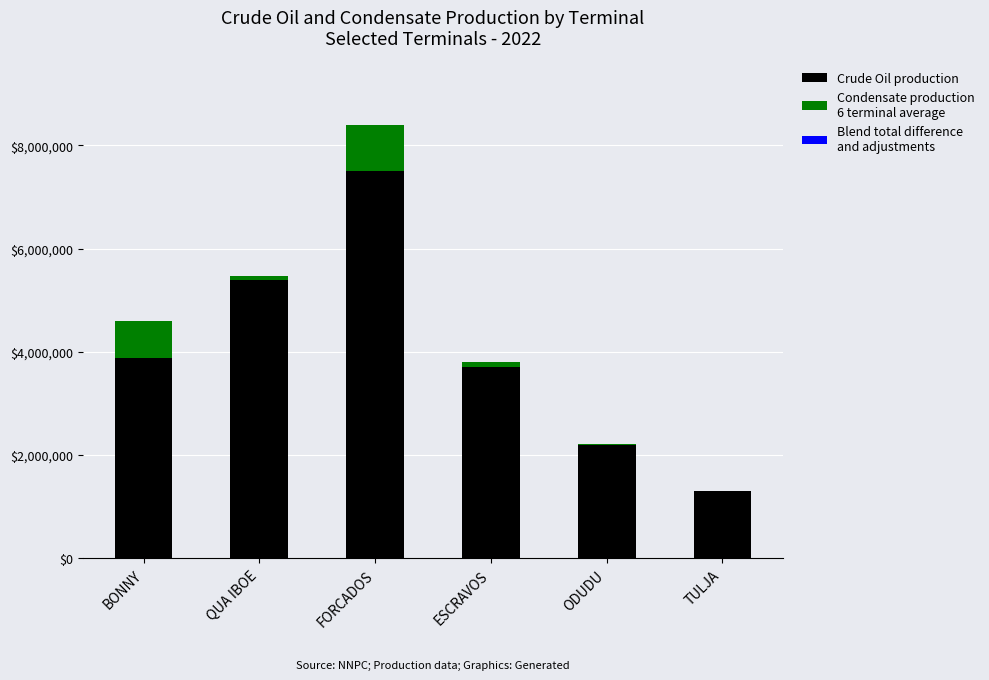

At which category is the sum across all series the highest?

FORCADOS